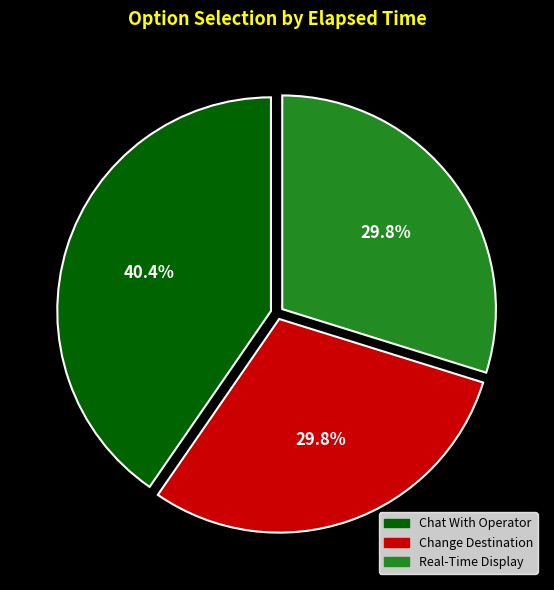

To the nearest percent, what is the difference between the Change Destination and Chat With Operator slice percentages?

11%